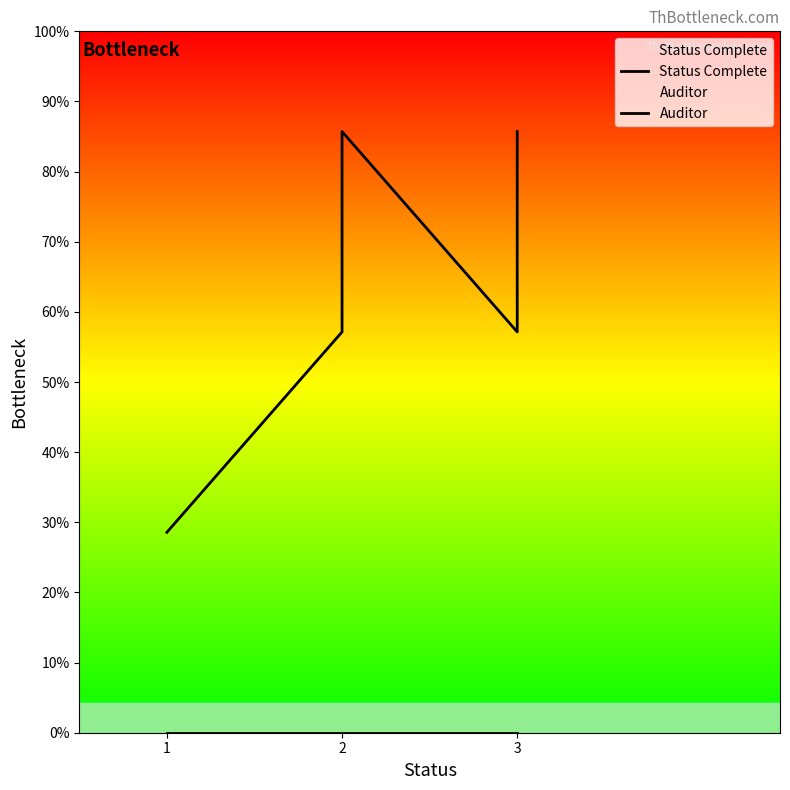

Which has a higher value, 2 or 2?

2